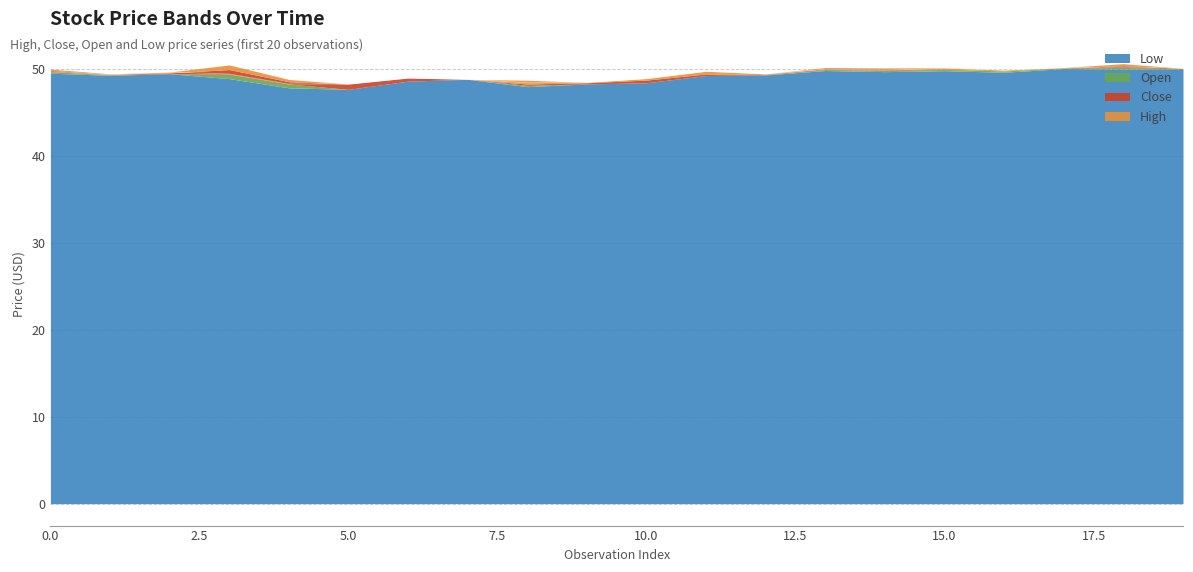

Reading left to right, transcribe all the data shown in this chart.

l: 49.5	49.3	49.5	48.9	47.9	47.7	48.6	48.8	48.0	48.3	48.4	49.3	49.3	49.8	49.7	49.8	49.6	50.1	50.0	50.0
o: 49.7	49.4	49.5	49.4	48.3	47.7	48.6	48.8	48.1	48.3	48.4	49.3	49.4	50.0	49.9	50.0	49.8	50.1	50.2	50.0
c: 49.6	49.3	49.6	48.9	48.0	48.3	49.0	48.8	48.0	48.4	48.7	49.4	49.3	49.8	49.7	49.9	49.8	50.1	50.0	50.1
h: 49.7	49.4	49.7	49.4	48.3	48.3	49.0	48.8	48.4	48.5	48.9	49.8	49.4	50.0	49.9	50.1	49.9	50.2	50.2	50.1